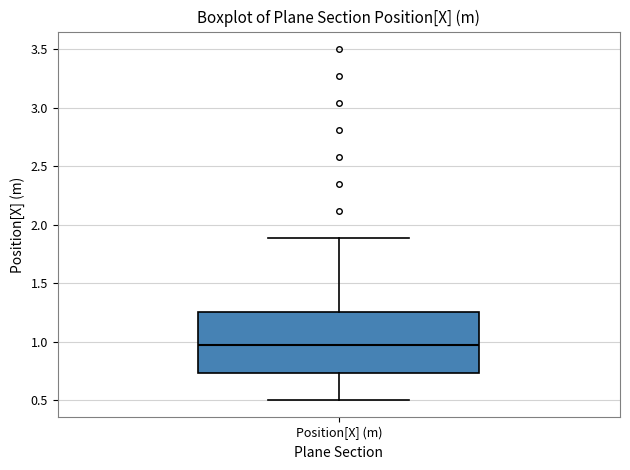

Where is the upper edge of the box for Position[X] (m) on the y-axis? The values are not printed on the chart, so give them approximately, as read against the axis.

1.25